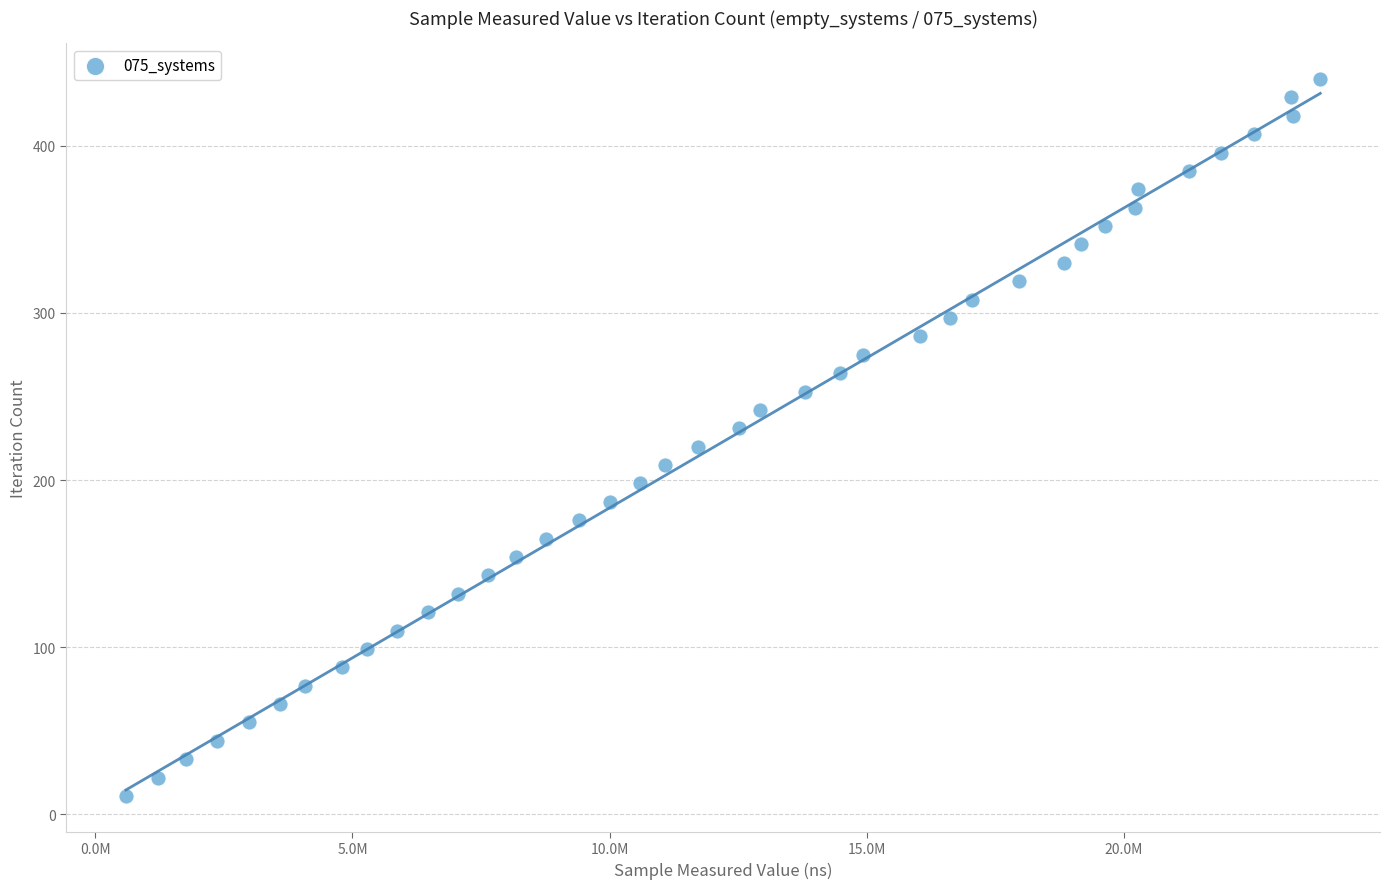

What is the range of X values (max minus min)?

23218600